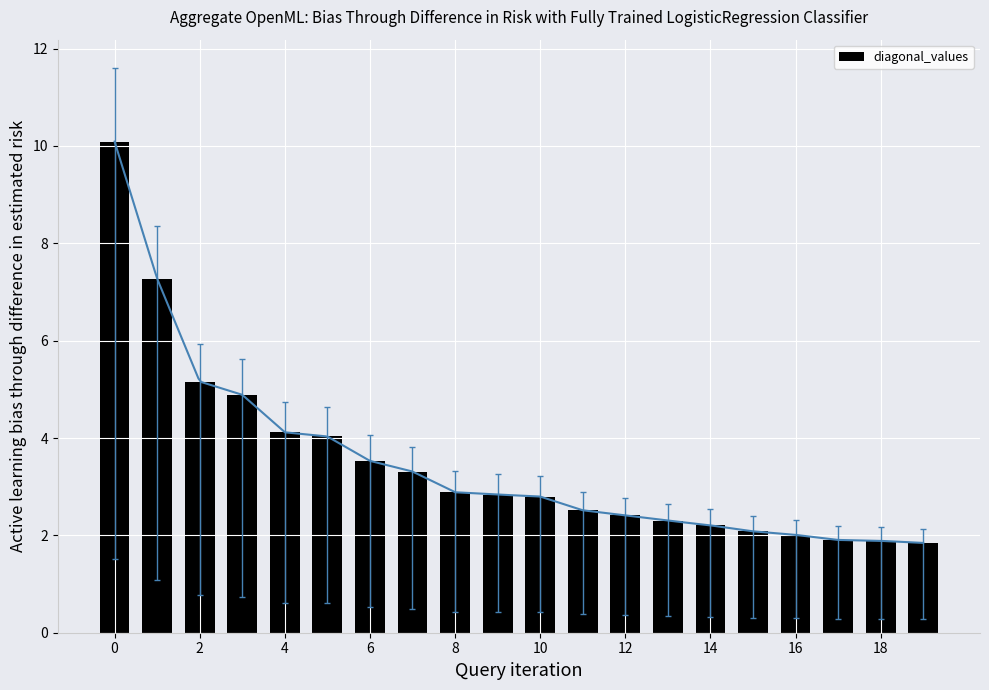

Is it true that the value at 10 is 2.8?

True